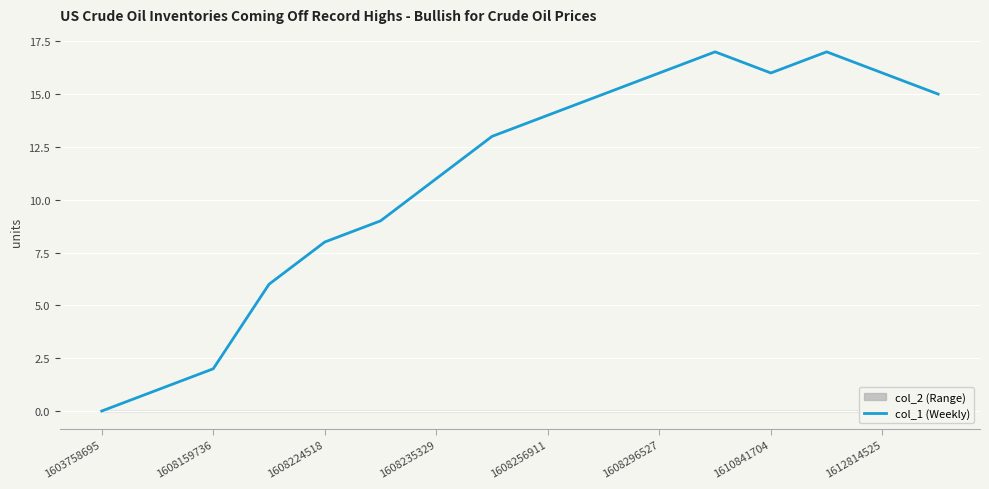

Where does the data first go above 14?

9